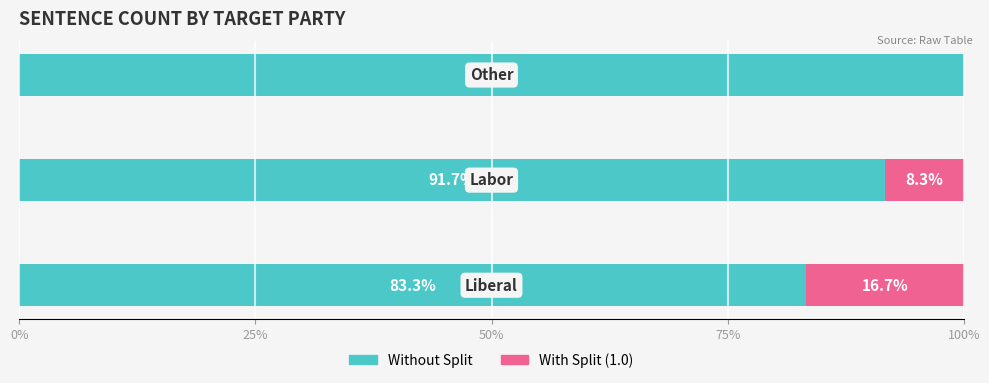

What is the sum of all Without Split values?

275.0